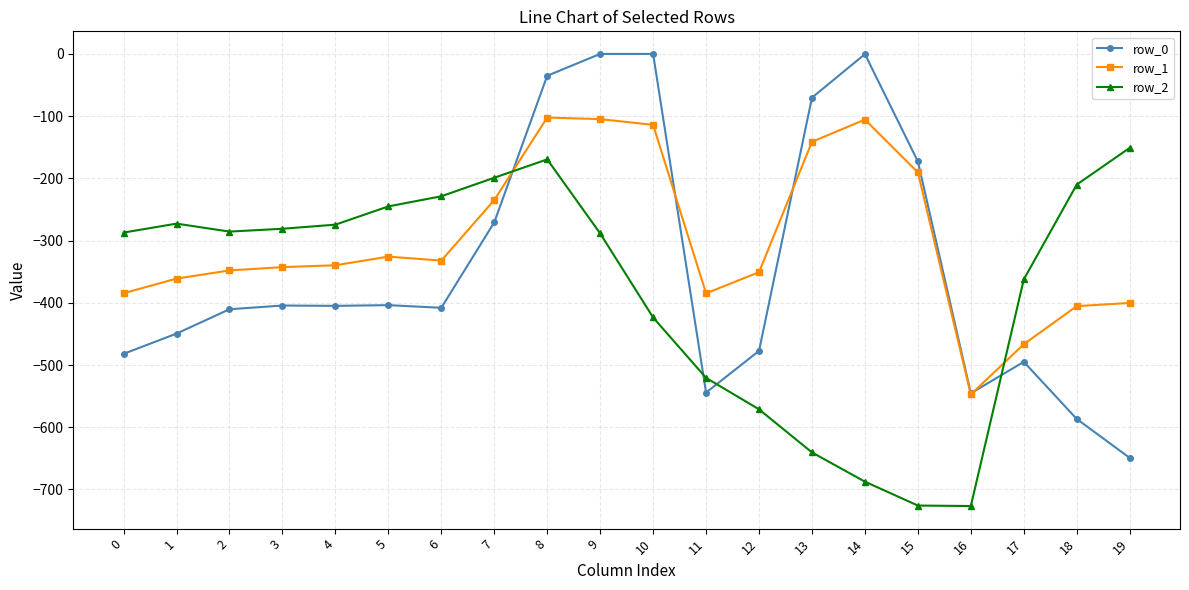

How many times do row_2 and row_1 cross each other?

2